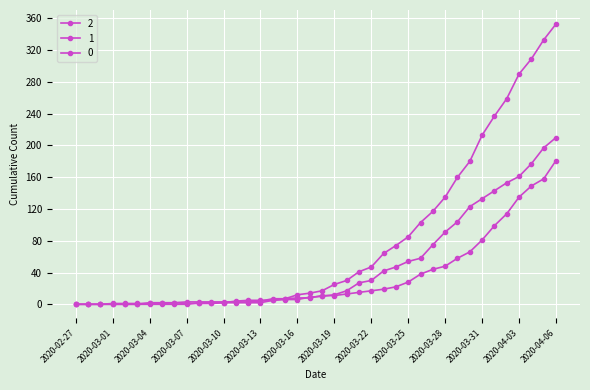

At which label does 0 reach its minimum?

2020-02-27